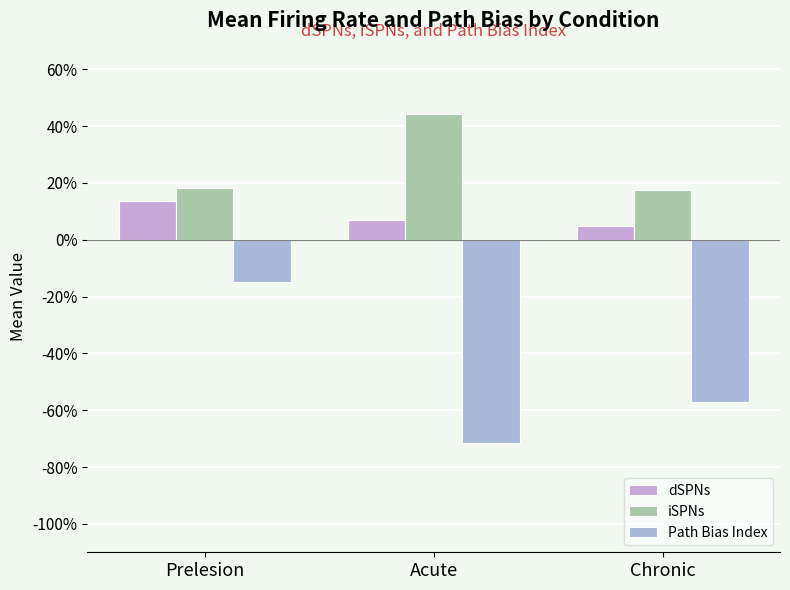

What are all the series names shown in the legend?

dSPNs, iSPNs, Path Bias Index